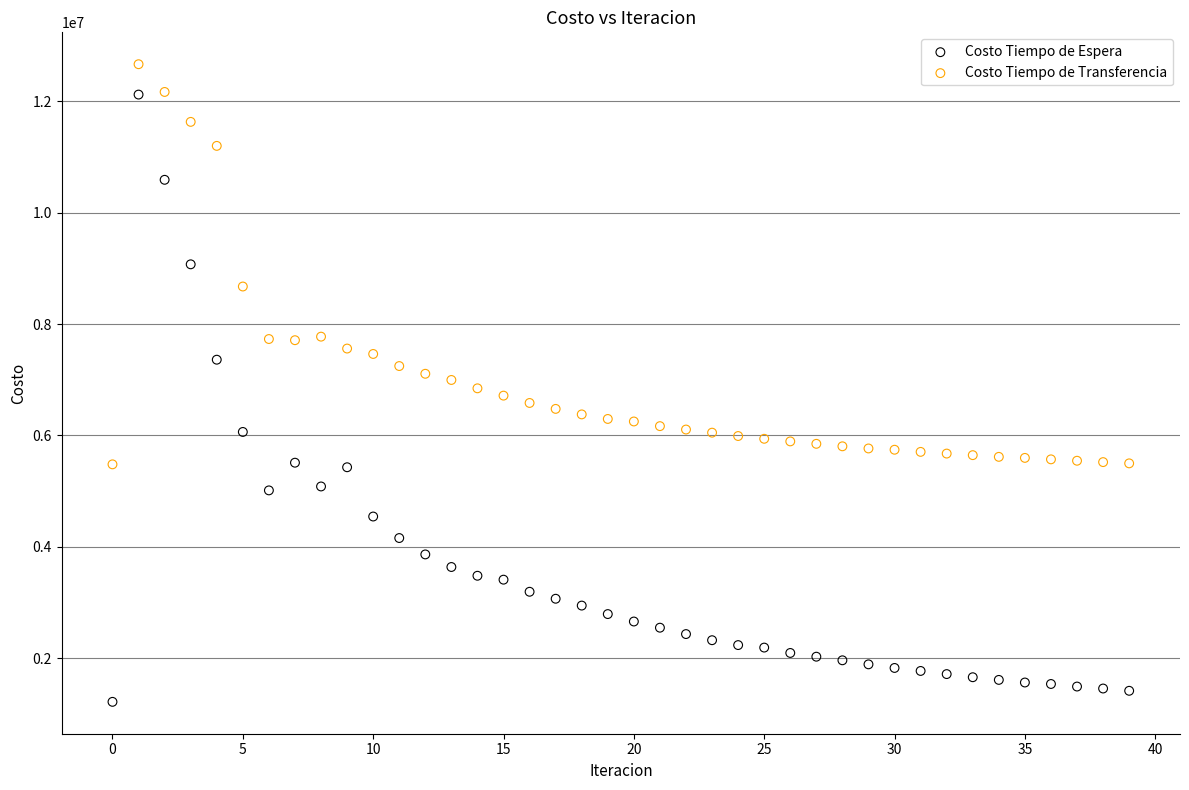

Which series contains the highest Y value?

Costo Tiempo de Transferencia